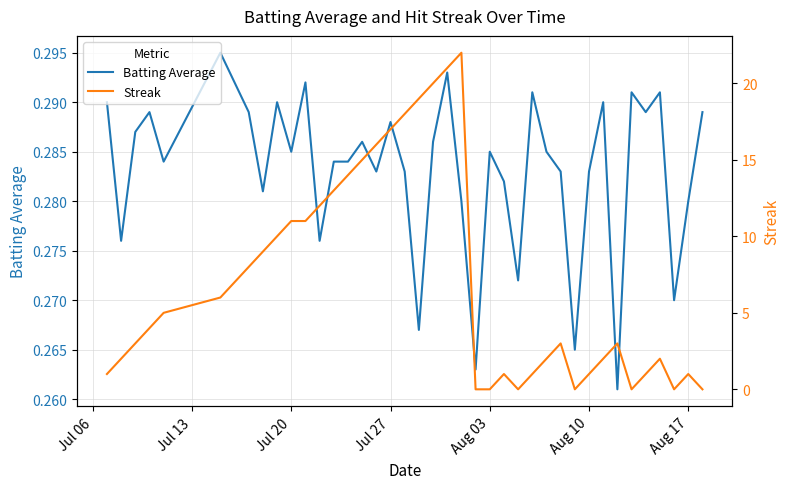

What is the sum of all Streak values?

281.0